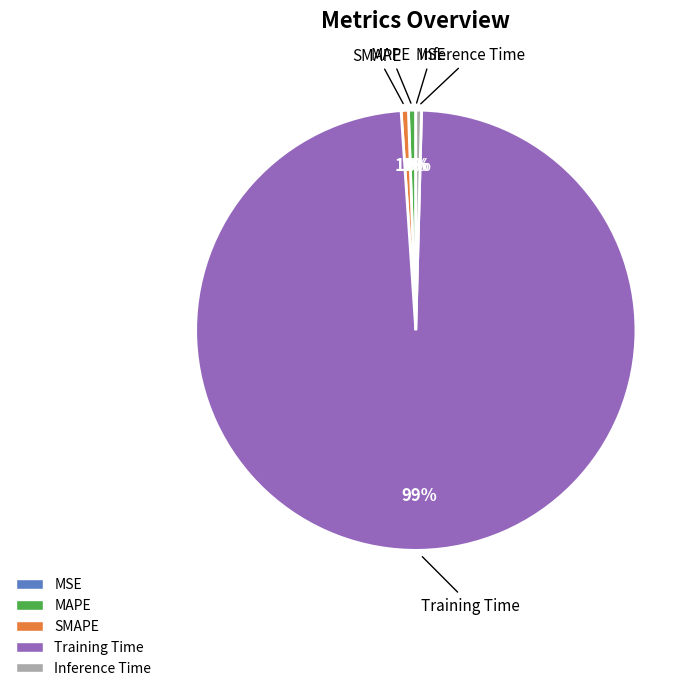

What percentage is NOT represented by Inference Time?

99.6%